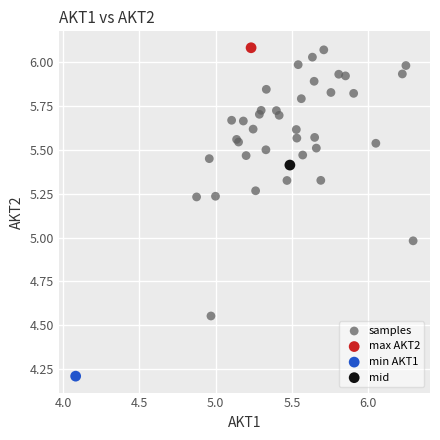

What are all the series names shown in the legend?

samples, max AKT2, min AKT1, mid